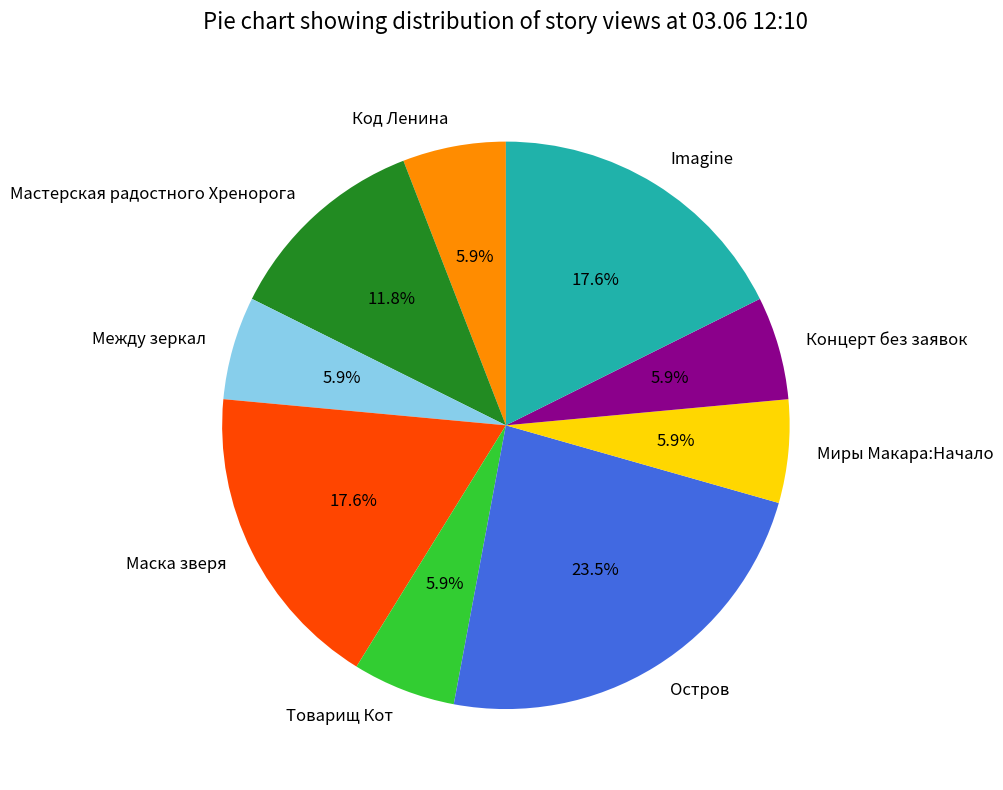

Which has a higher value, Между зеркал or Мастерская радостного Хренорога?

Мастерская радостного Хренорога